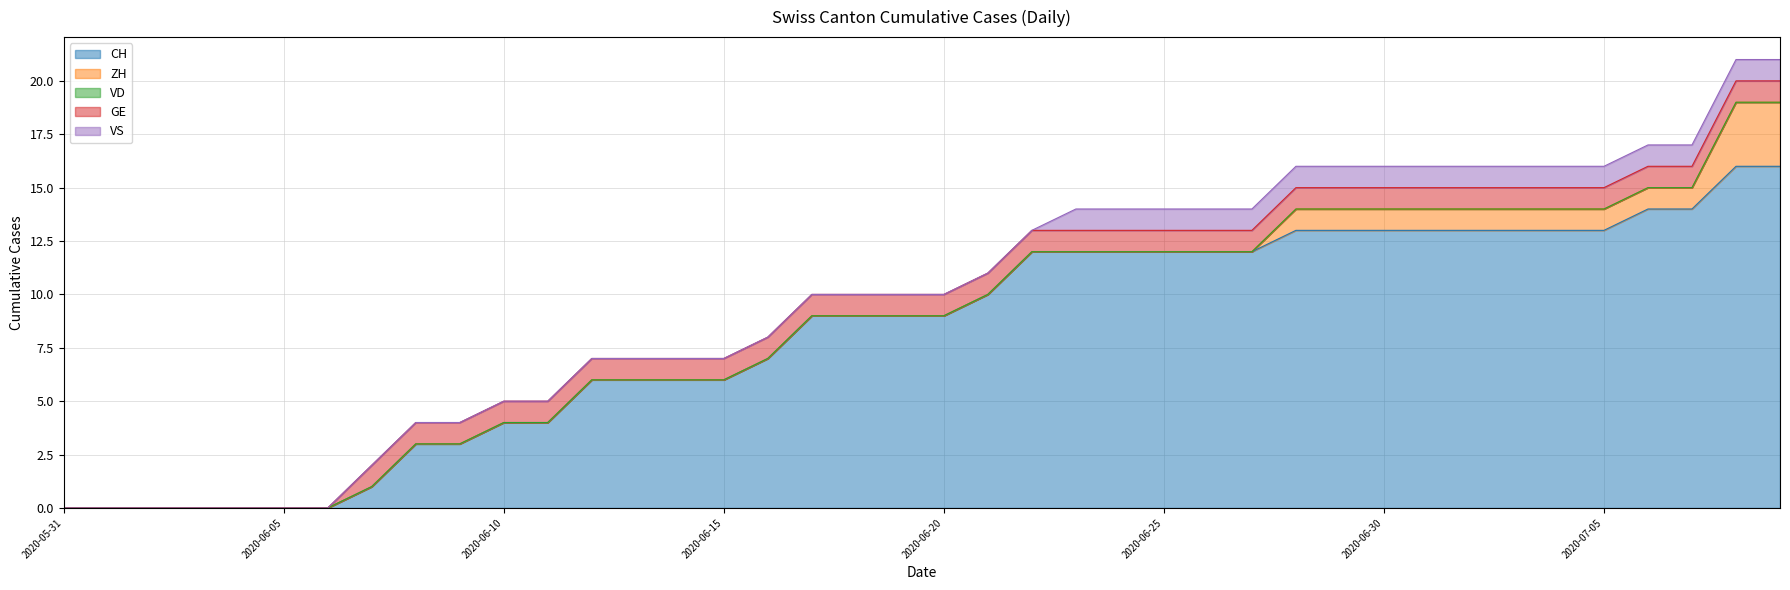

True or false: VD has a value of 0 at 2020-06-10.

True